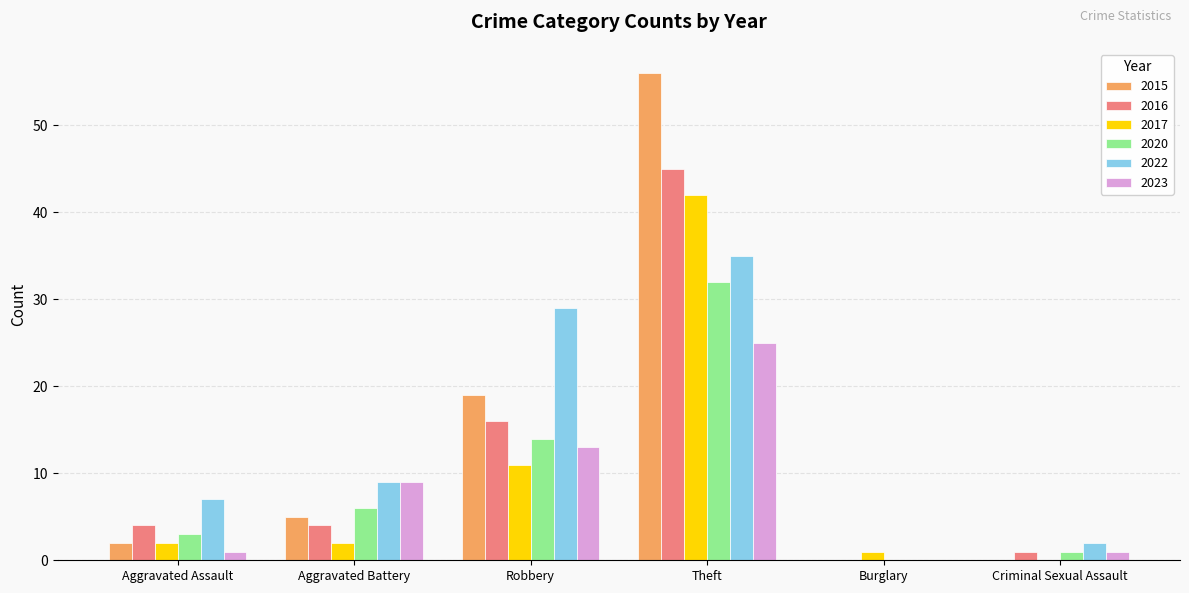

At which category is the sum across all series the highest?

Theft